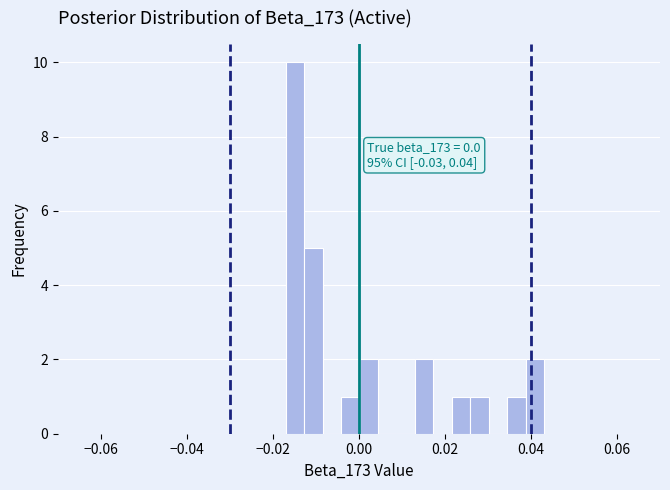

Around what value on the x-axis is the tallest bar? Give the approximate position of its centre, as read against the axis.

-0.014